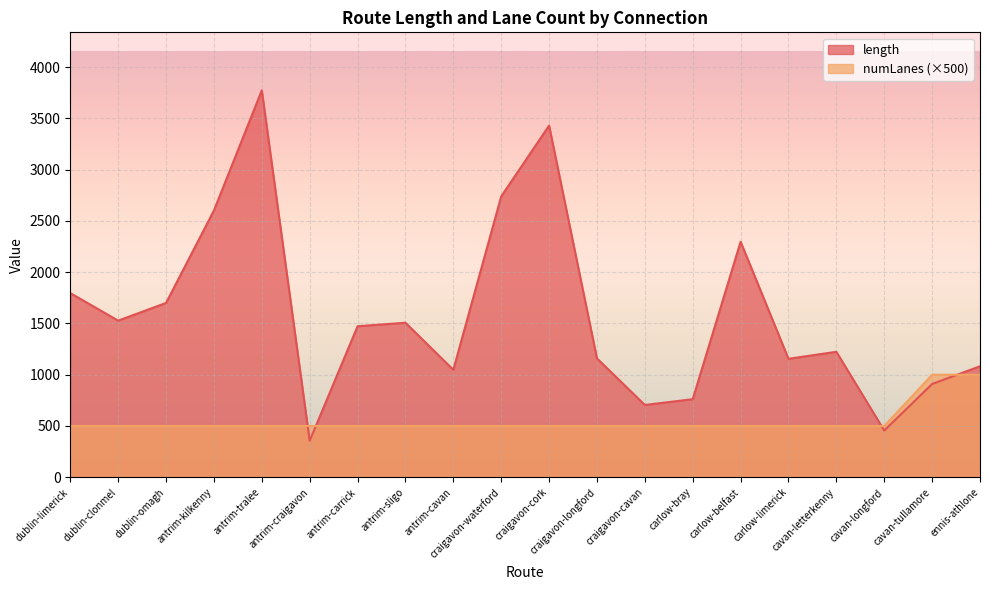

Reading left to right, transcribe all the data shown in this chart.

length: dublin-limerick=1796.3	dublin-clonmel=1528.0	dublin-omagh=1700.3	antrim-kilkenny=2602.1	antrim-tralee=3774.1	antrim-craigavon=356.0	antrim-carrick=1473.1	antrim-sligo=1507.4	antrim-cavan=1048.4	craigavon-waterford=2739.4	craigavon-cork=3430.4	craigavon-longford=1159.5	craigavon-cavan=705.1	carlow-bray=761.5	carlow-belfast=2297.3	carlow-limerick=1155.6	cavan-letterkenny=1223.9	cavan-longford=455.5	cavan-tullamore=910.0	ennis-athlone=1082.7
numLanes: dublin-limerick=500.0	dublin-clonmel=500.0	dublin-omagh=500.0	antrim-kilkenny=500.0	antrim-tralee=500.0	antrim-craigavon=500.0	antrim-carrick=500.0	antrim-sligo=500.0	antrim-cavan=500.0	craigavon-waterford=500.0	craigavon-cork=500.0	craigavon-longford=500.0	craigavon-cavan=500.0	carlow-bray=500.0	carlow-belfast=500.0	carlow-limerick=500.0	cavan-letterkenny=500.0	cavan-longford=500.0	cavan-tullamore=1000.0	ennis-athlone=1000.0